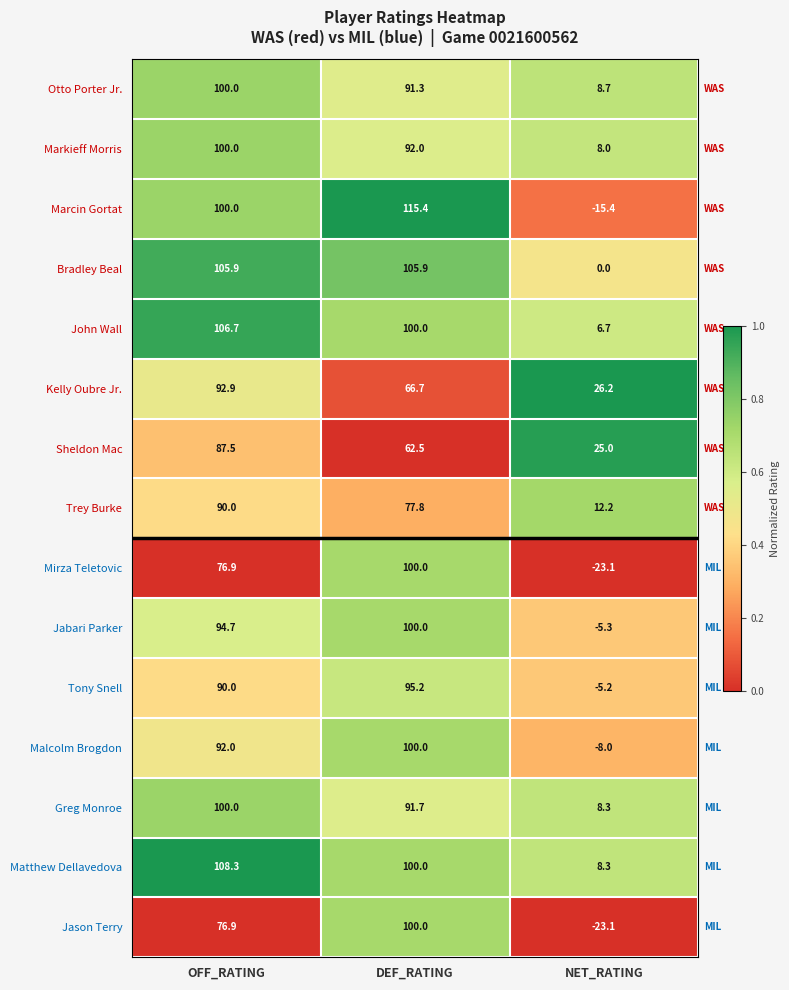

At which category is the sum across all series the highest?

OFF_RATING